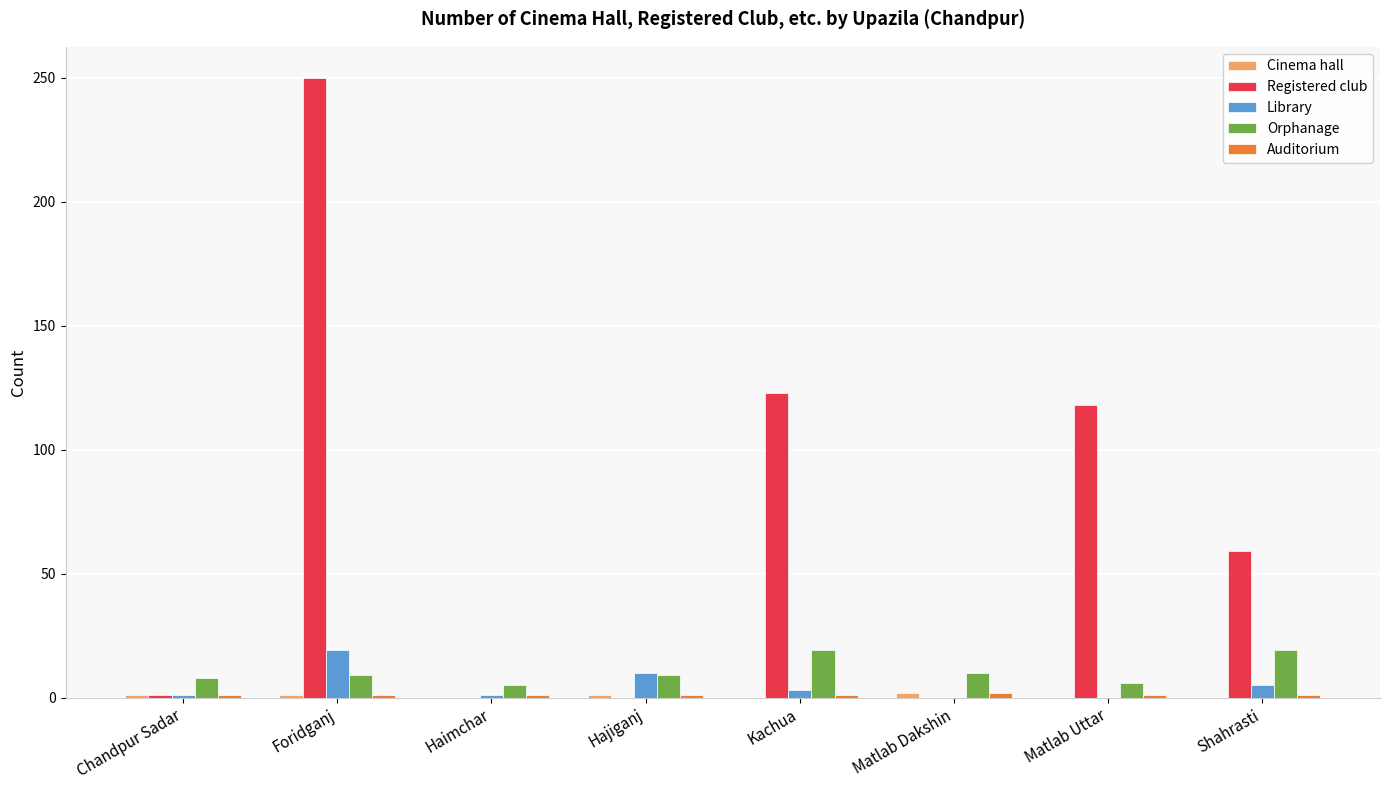

Which category has the highest value across all series?

Foridganj